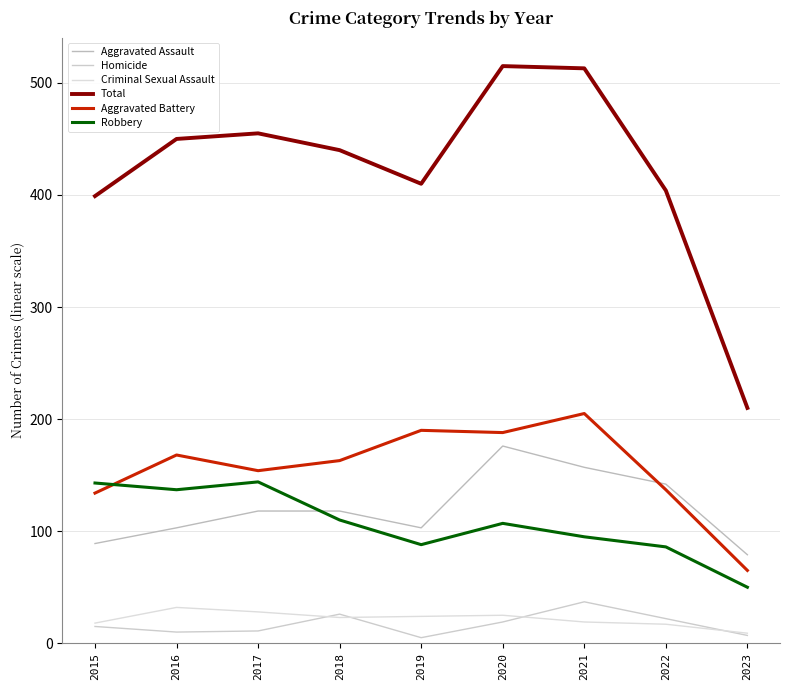

How many lines are shown in the chart?

6